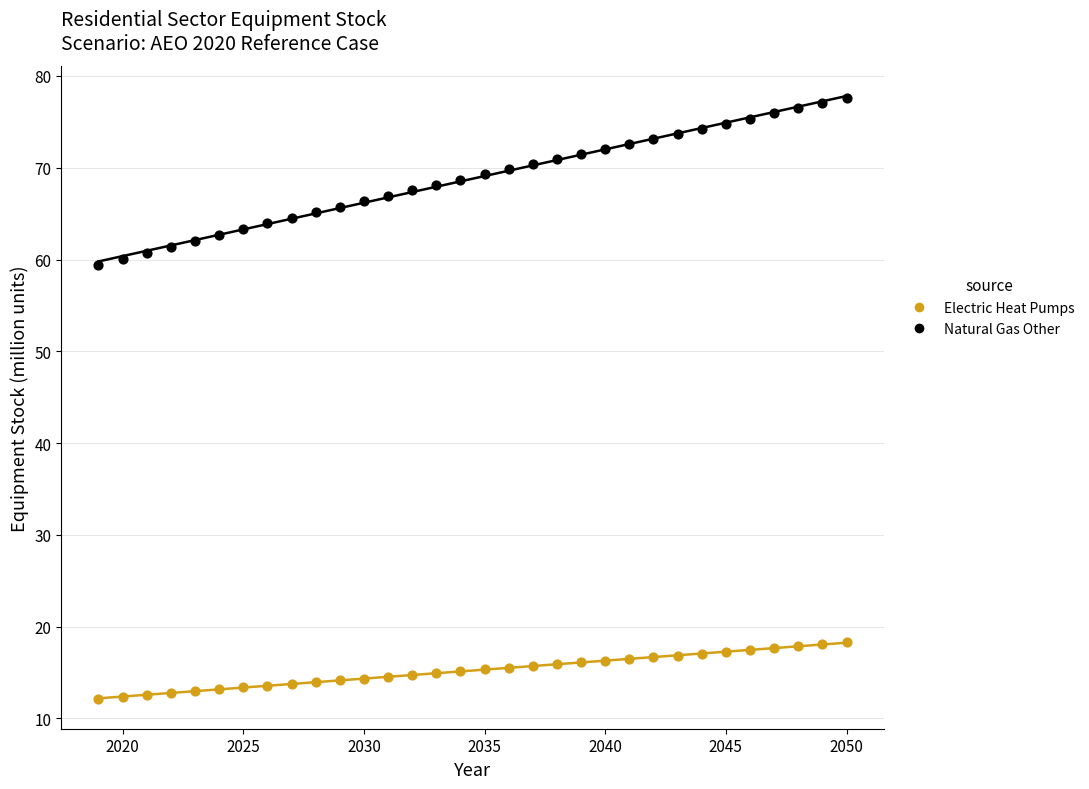

What is the X range (max minus min) for the scatter plot?

31.0